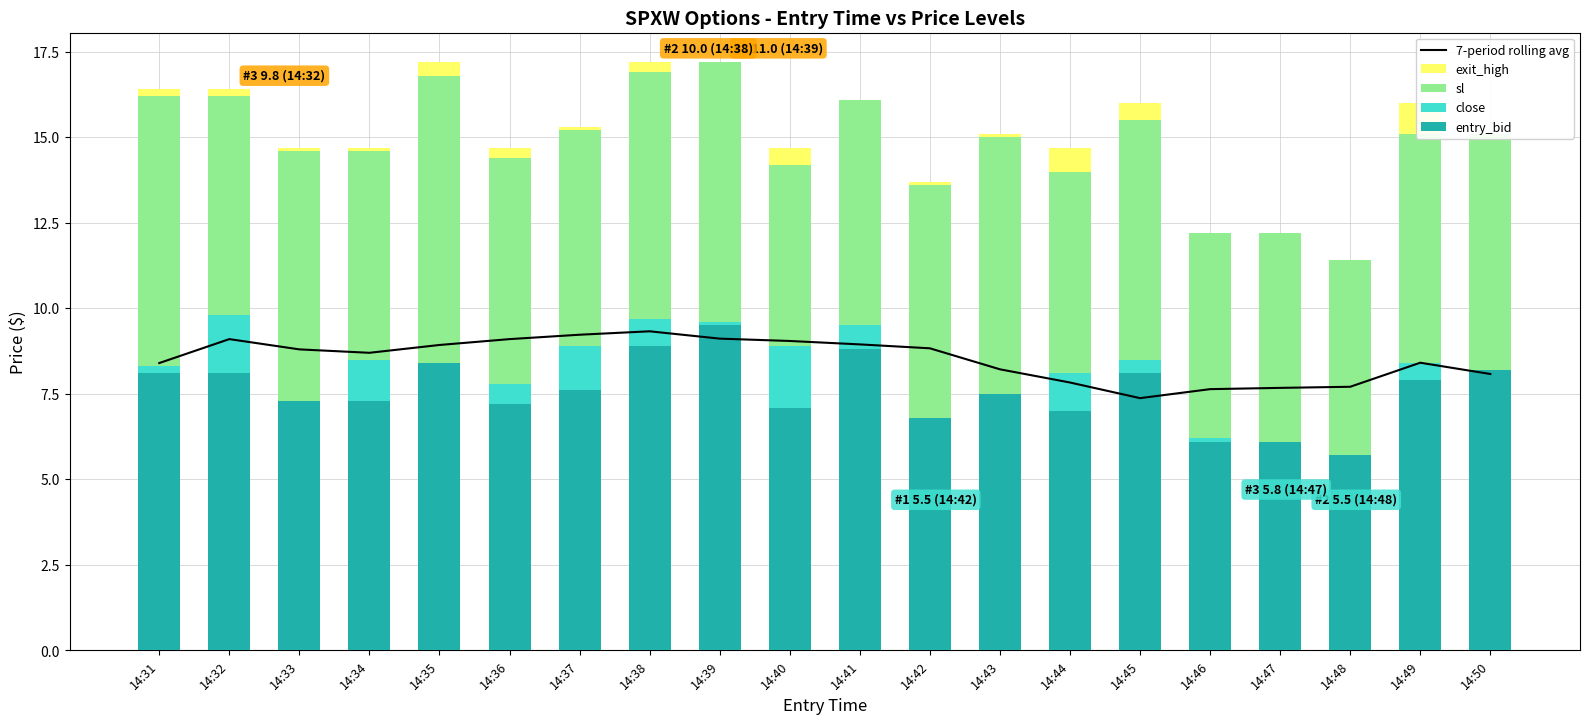

Where is entry_bid nearest to the value 7?

14:44